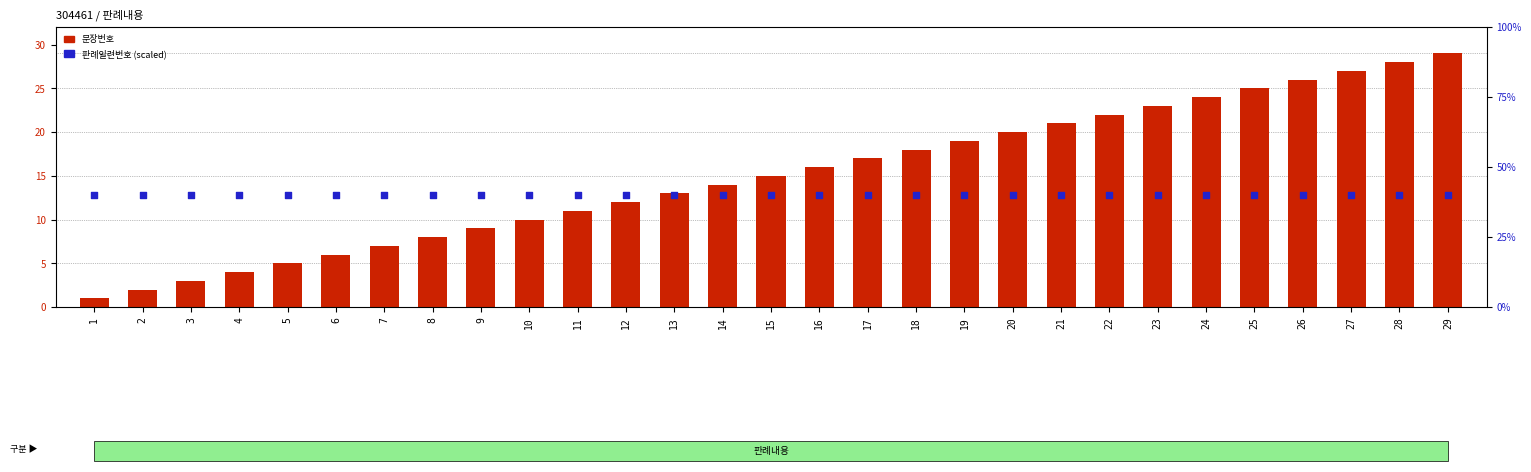

Which series has the largest total across all categories?

판례일련번호 scaled